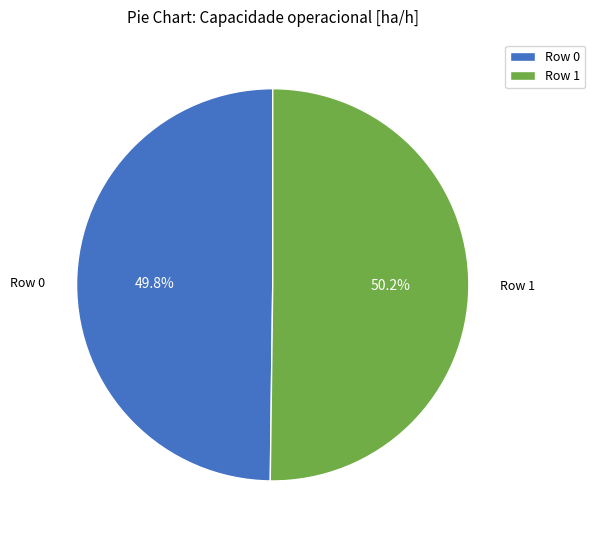

Approximately how many times larger is the value at Row 1 compared to Row 0?

1.0